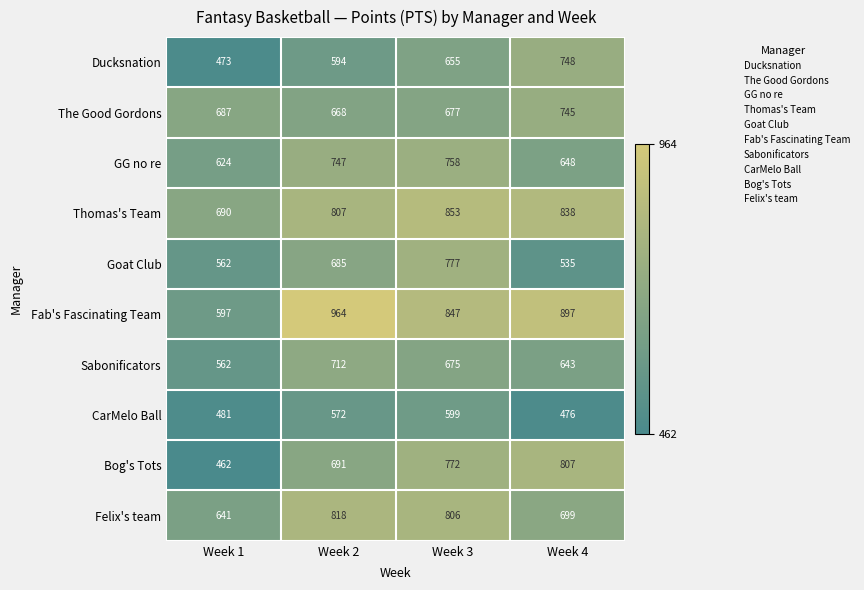

How many distinct data groups are displayed?

10